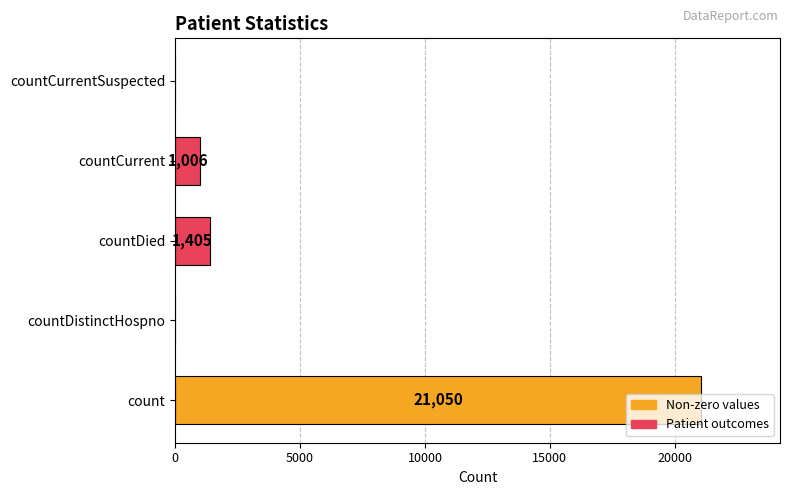

What is the change in value from countDied to countCurrentSuspected?

-1405